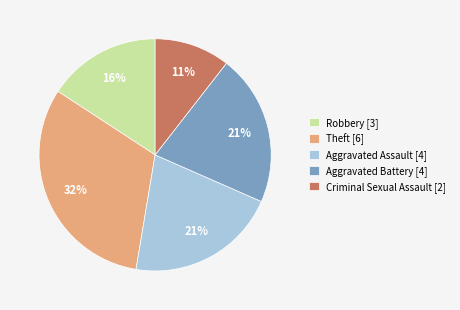

How many segments does this pie chart have?

5